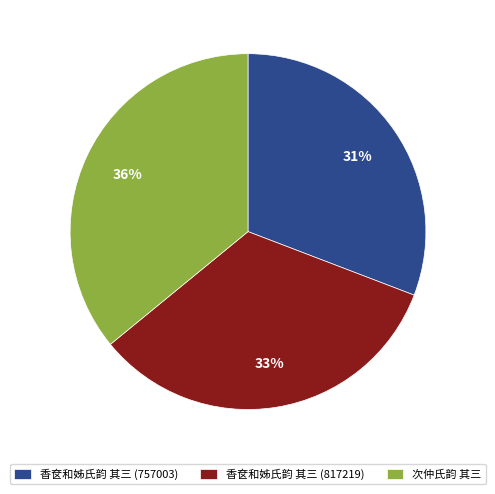

What percentage is the 香奁和姊氏韵 其三 (757003) slice, to the nearest percent?

31%